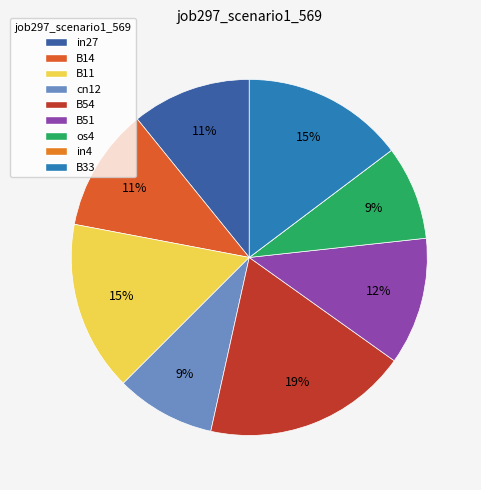

Which slice is the smallest?

in4